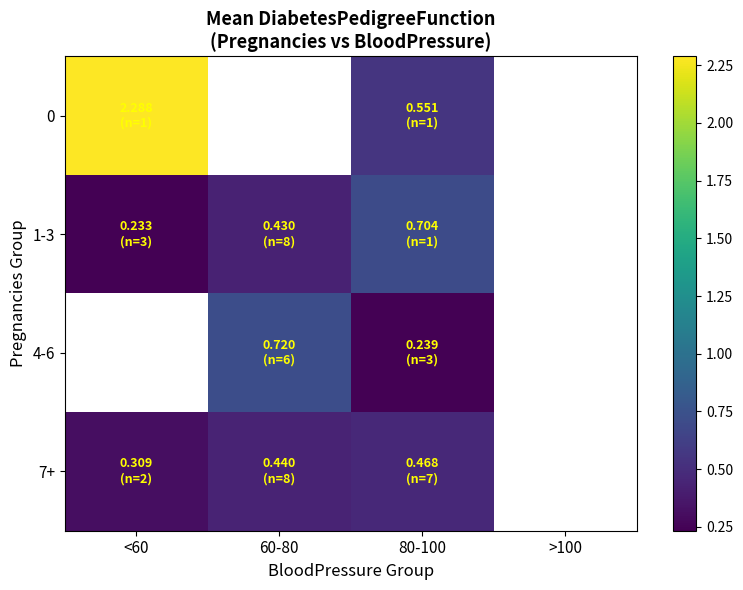

Is it true that 1-3 equals 0.4 at 60-80?

True